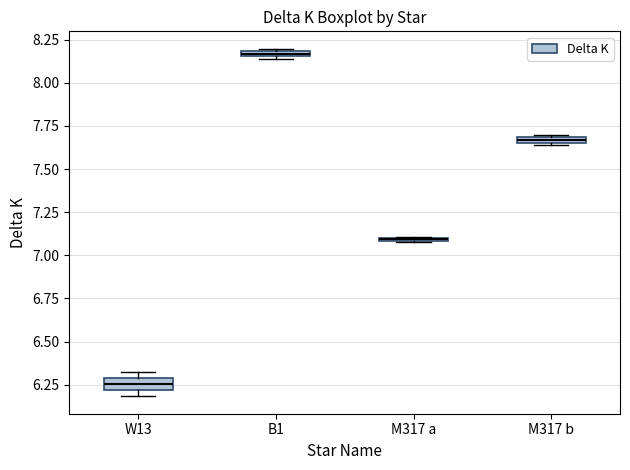

Where does the median line of the box for W13 sit on the y-axis? The values are not printed on the chart, so give them approximately, as read against the axis.

6.25